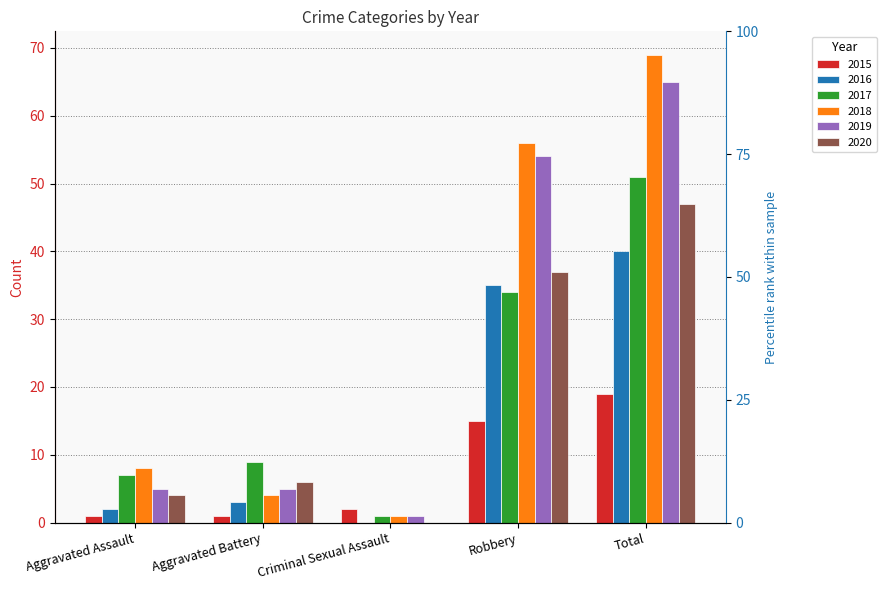

What is the label of the 4th bar from the right?

Aggravated Battery